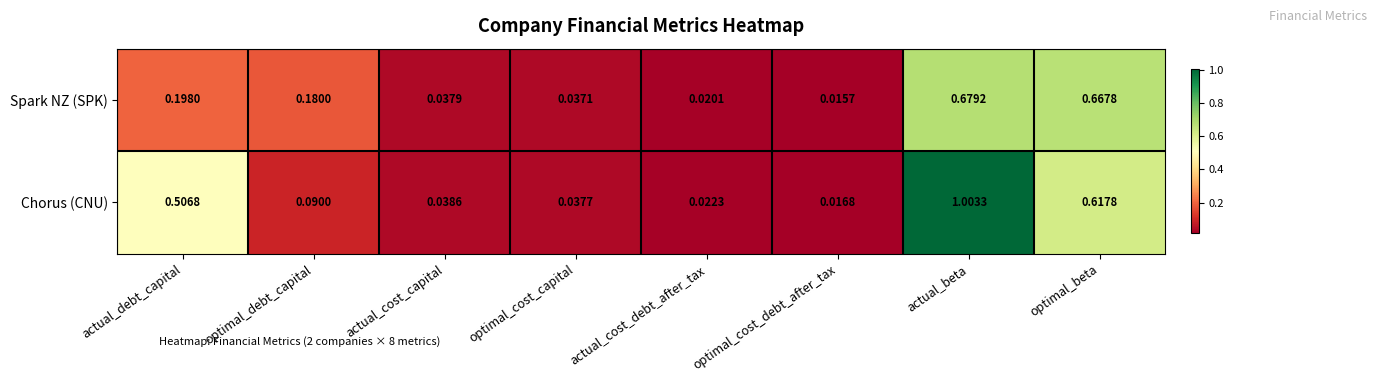

Between actual_cost_debt_after_tax and actual_beta, which series saw the biggest shift?

Chorus (CNU)